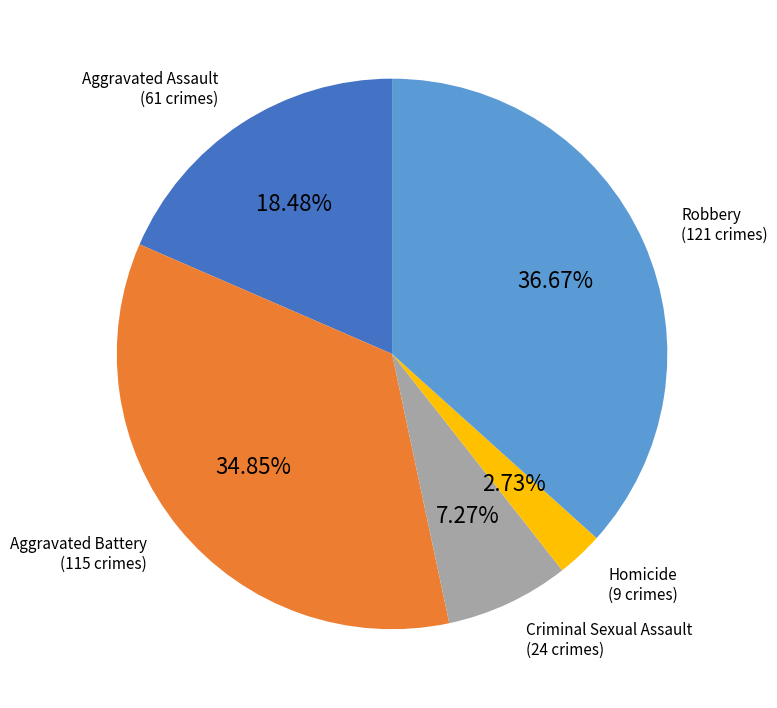

Rank the categories by value from highest to lowest.

Robbery, Aggravated Battery, Aggravated Assault, Criminal Sexual Assault, Homicide